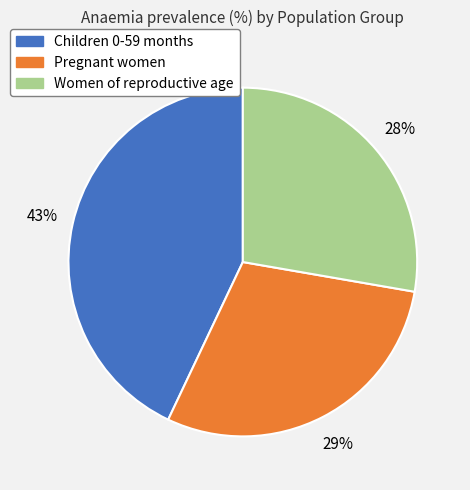

Count the number of slices in the pie.

3